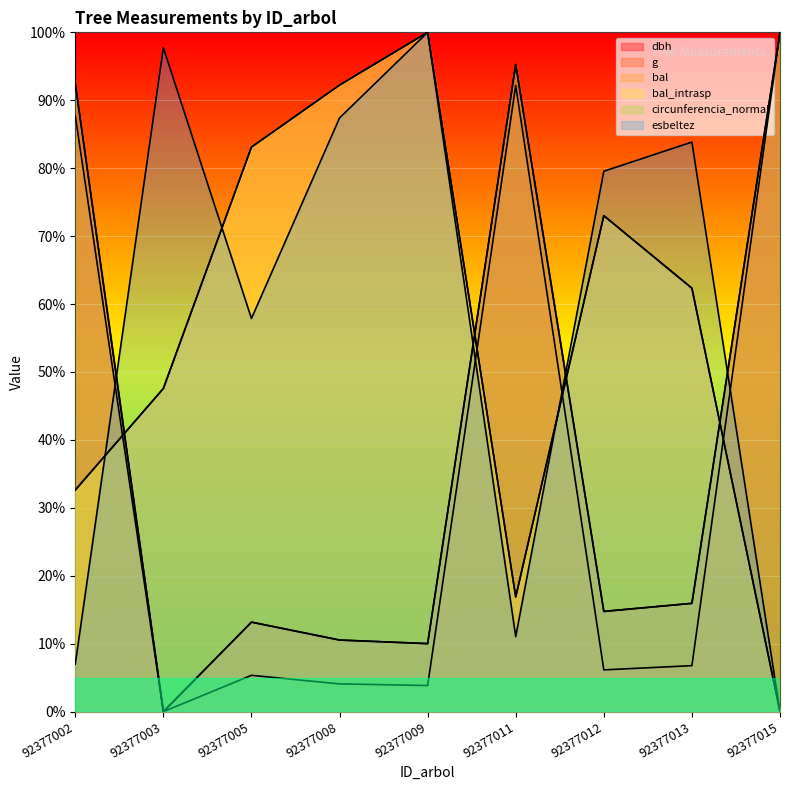

Which series has the largest total across all categories?

esbeltez